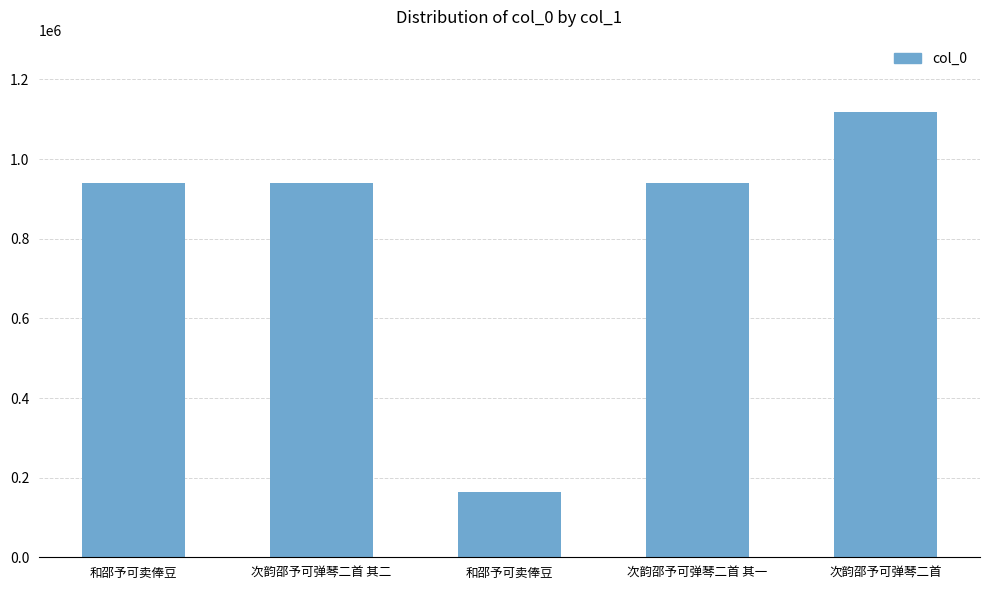

What is the sum of all values?

4101878